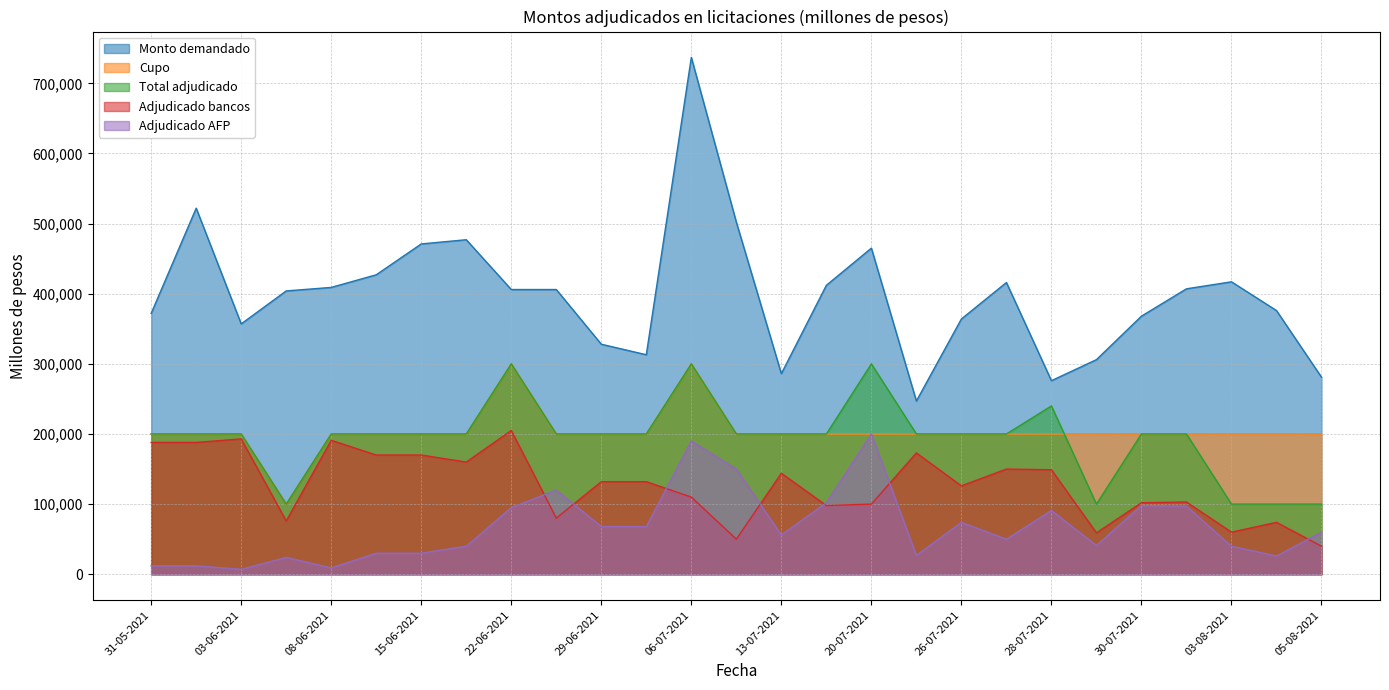

True or false: Monto demandado has a value of 684013 at 27-07-2021.

False